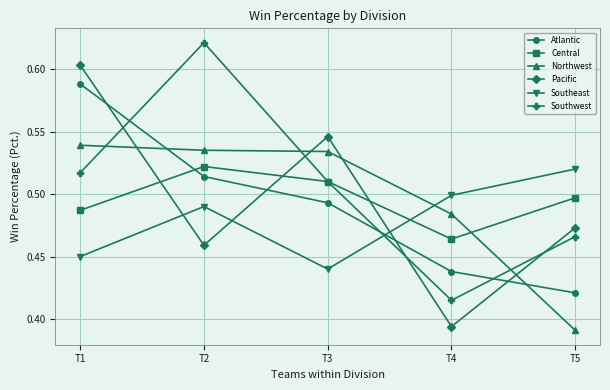

What is the spread (max minus min) of values at T5?

0.1